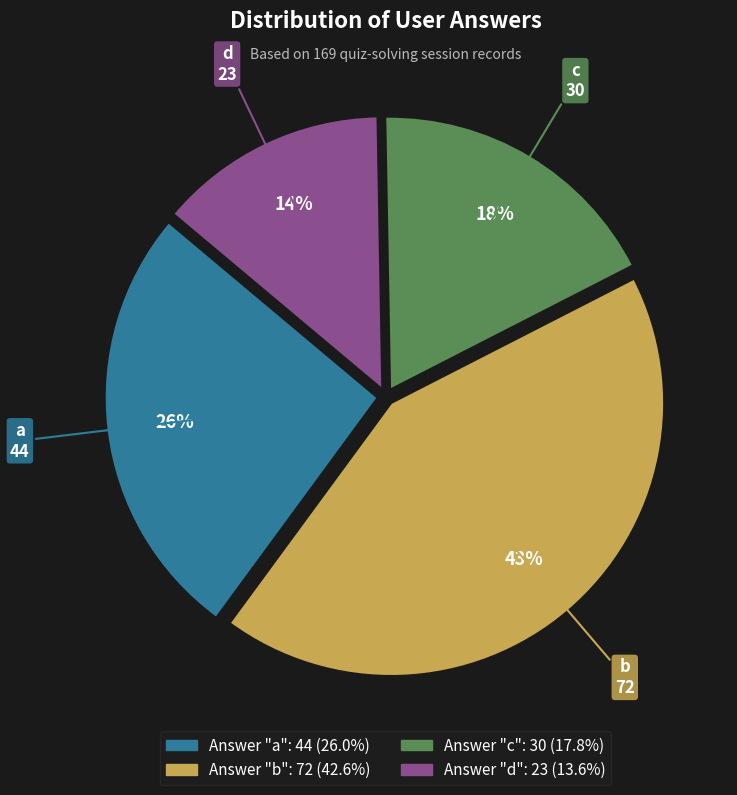

To the nearest percent, what is the average slice percentage?

25%